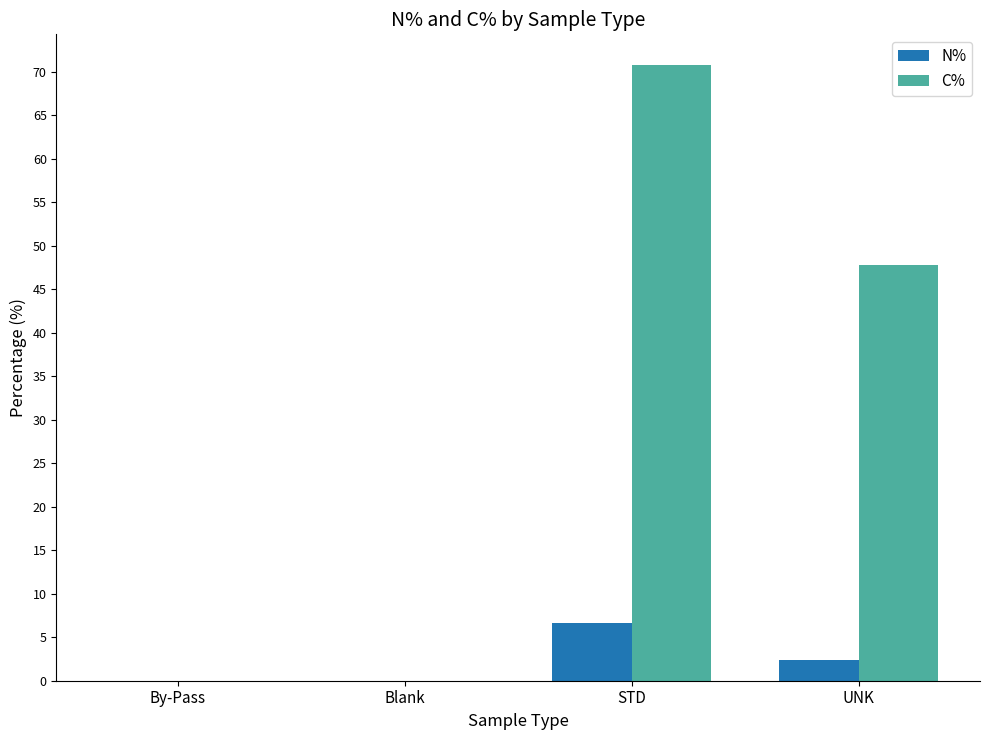

Reading left to right, what are all the values shown in this chart?

N%: 0.0	0.0	6.7	2.4
C%: 0.0	0.0	70.7	47.8